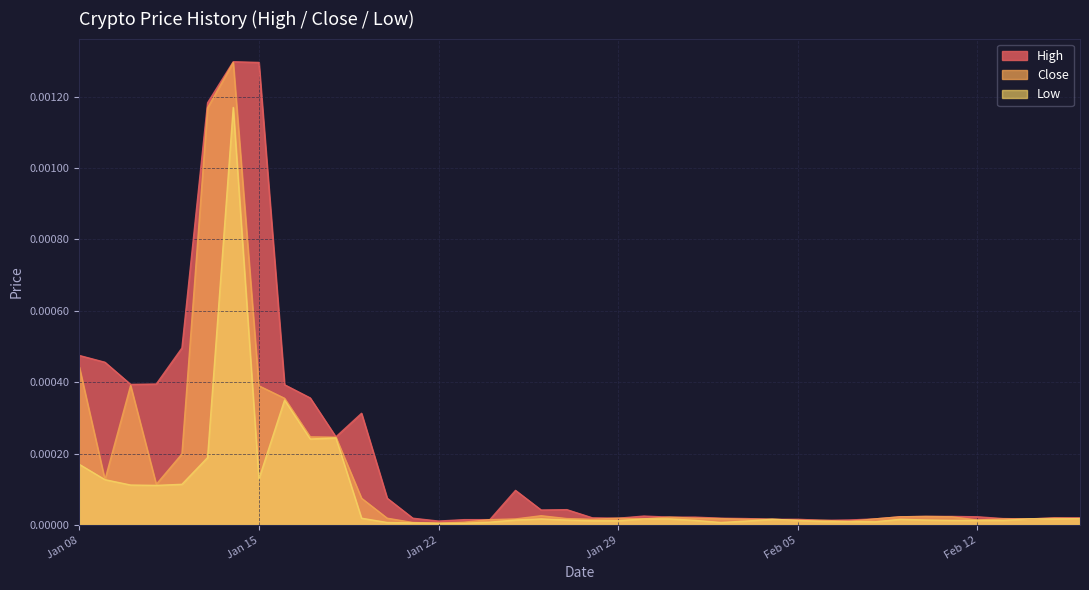

At which category is the sum across all series the highest?

2019-01-14